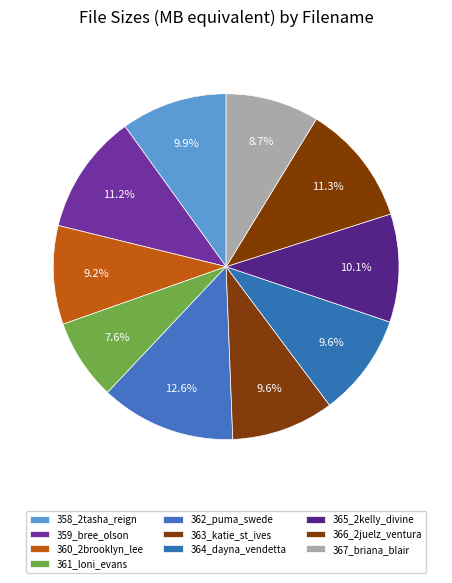

Combined, what portion of the pie is 365_2kelly_divine and 358_2tasha_reign?

20.1%